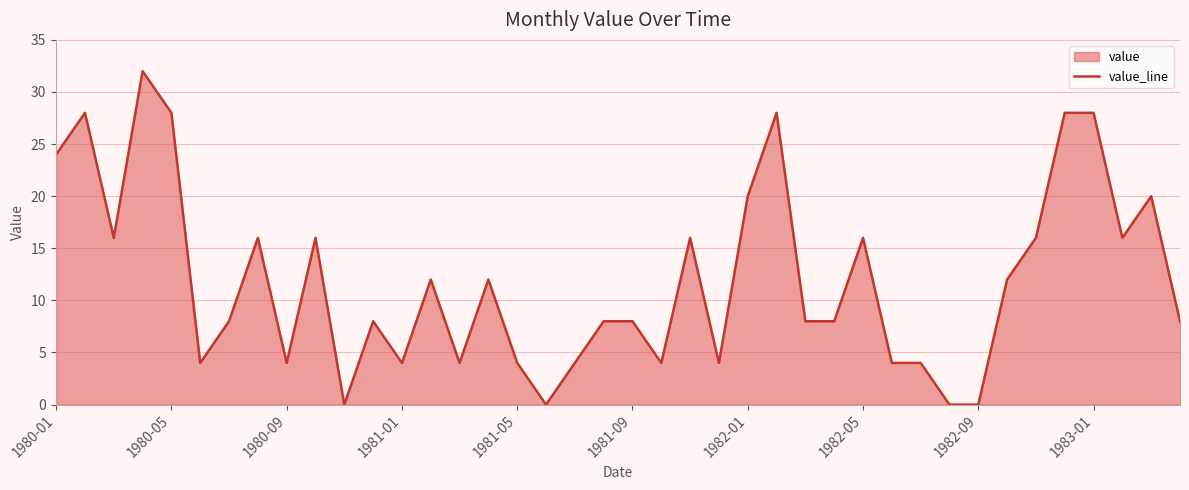

What is the ratio of the value at 1982-05 to the value at 1980-09?

4.0